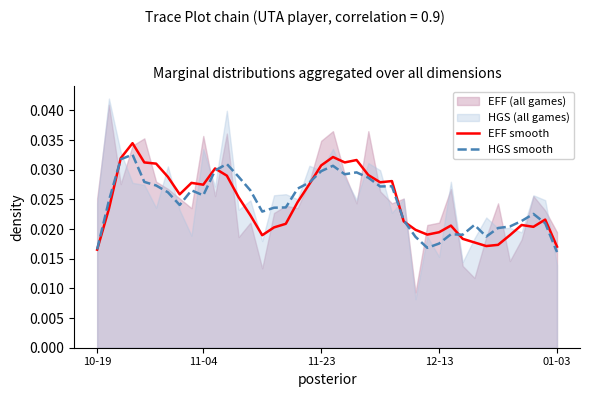

Which series changed the most between 12-13 and 17?

EFF smooth